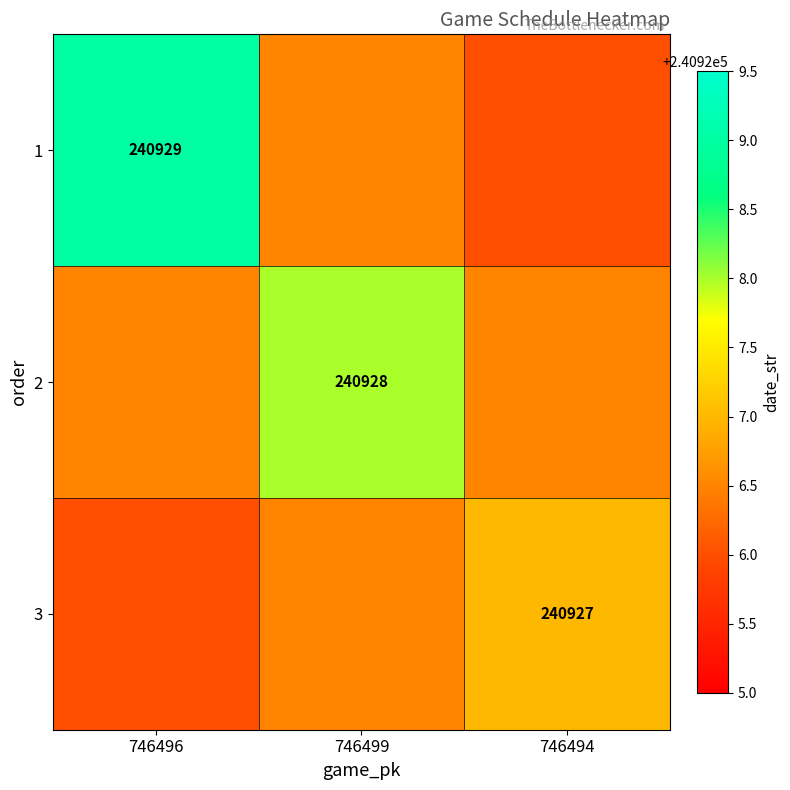

The value of 1 at 746496 is 240929.0. True or false?

True